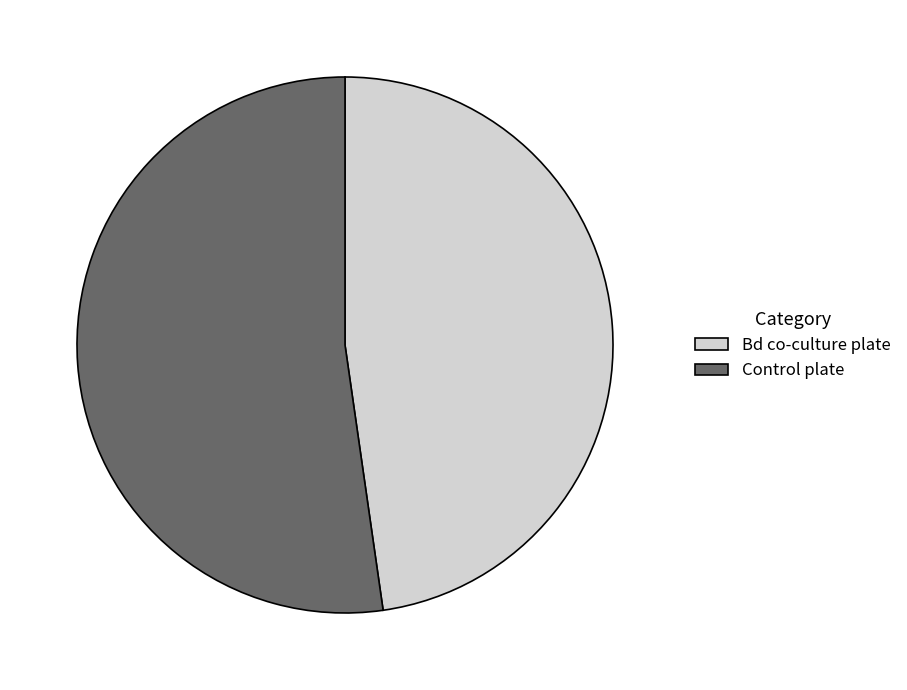

Between Bd co-culture plate and Control plate, which is larger?

Control plate